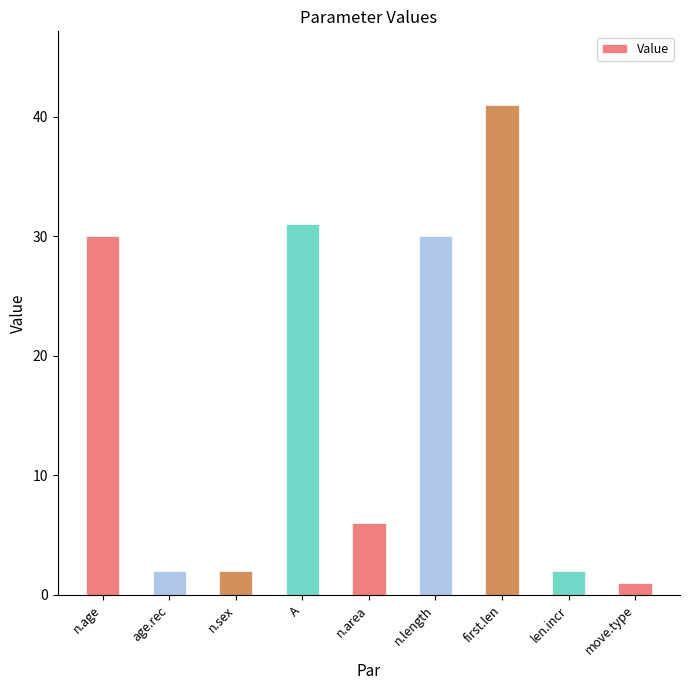

How many categories are shown in the chart?

9